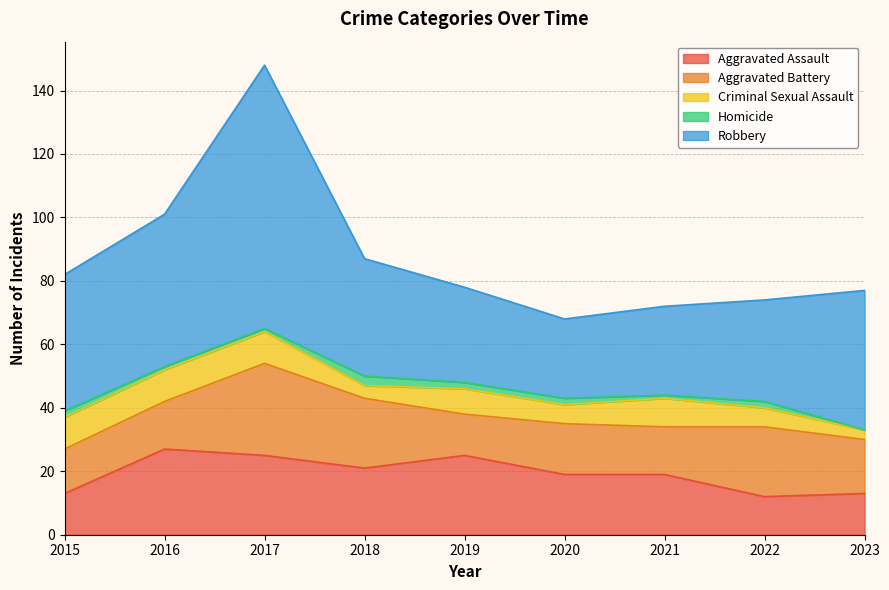

What is the sum of the Aggravated Assault values at 2020 and 2017?

44